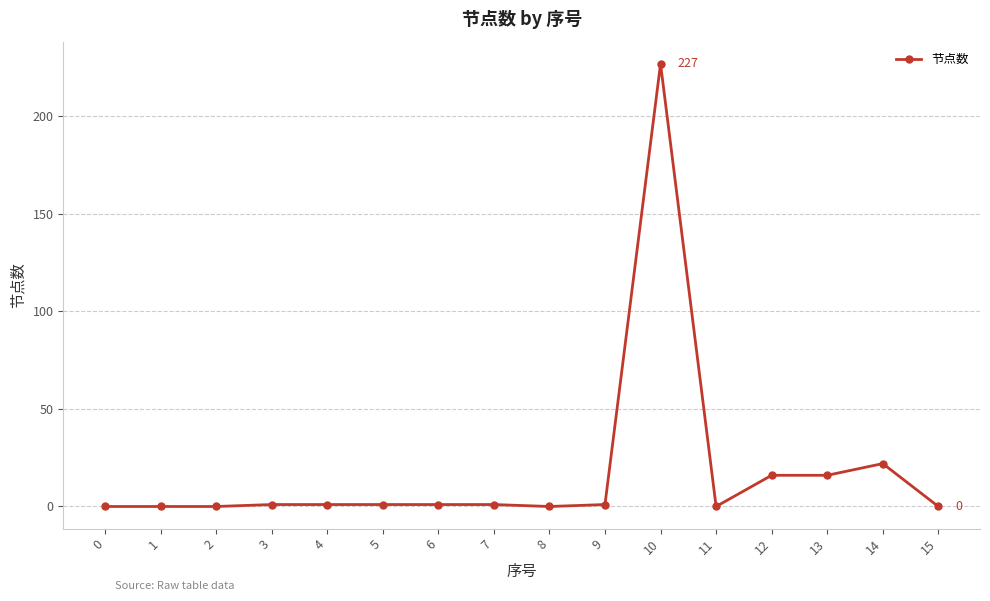

Is this an area chart (filled region under the line)?

No